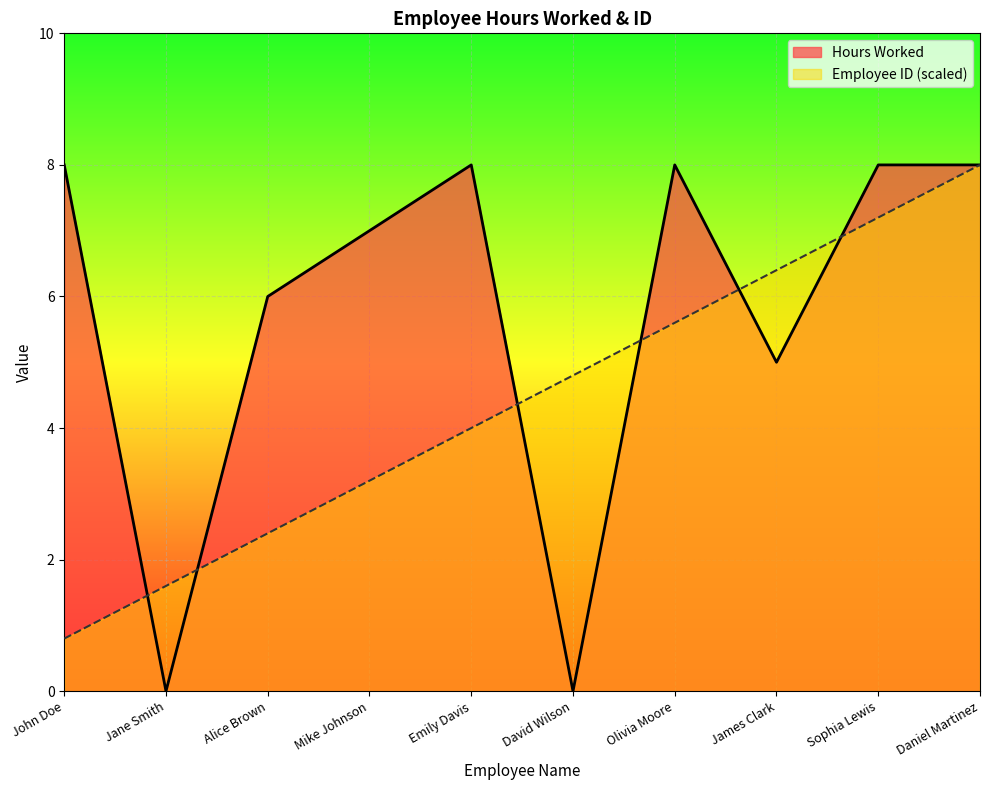

Is it true that Employee ID equals 4.8 at David Wilson?

True